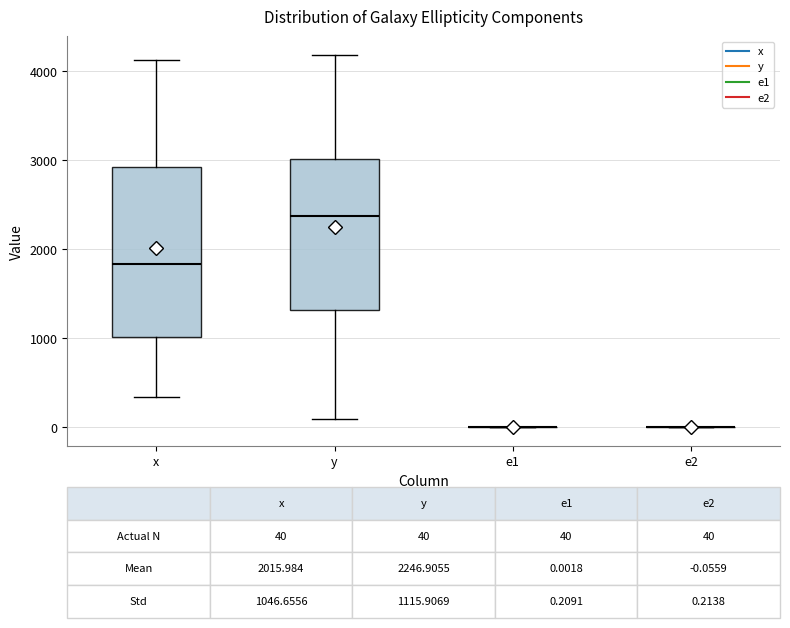

Comparing the boxes themselves (not the whiskers), which one is the tallest?

x